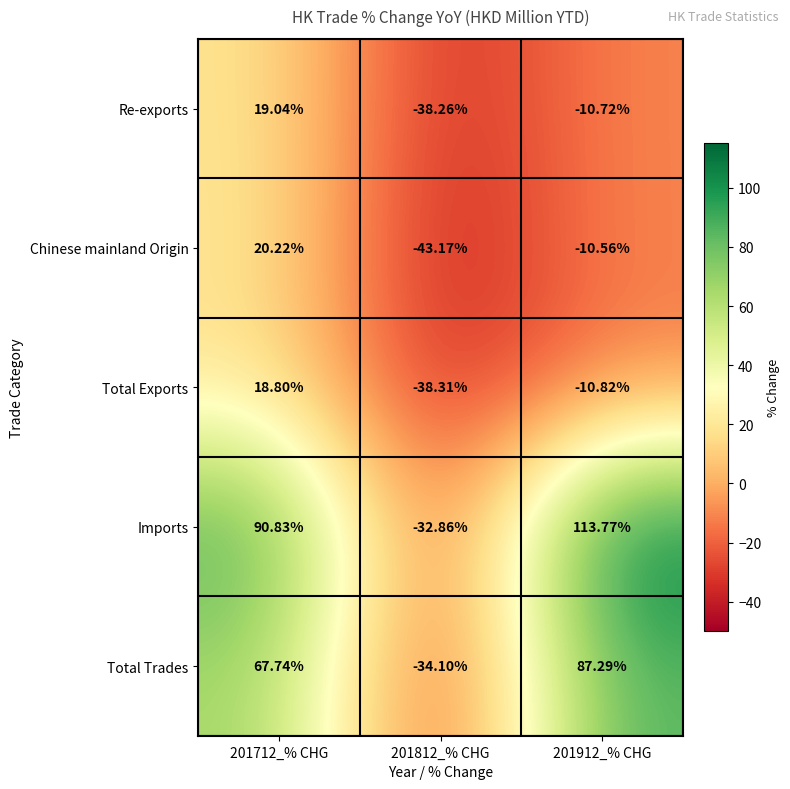

At 201812_% CHG, list the series in order from smallest to largest.

Chinese mainland Origin, Total Exports, Re-exports, Total Trades, Imports